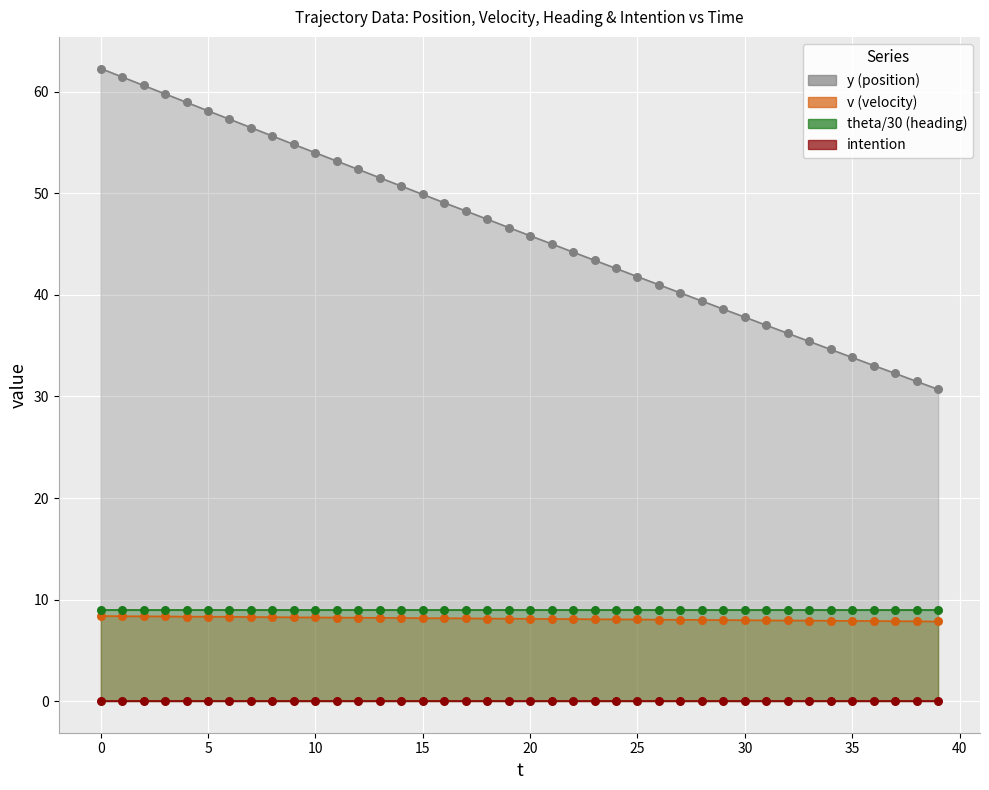

Which series has the largest total across all categories?

y